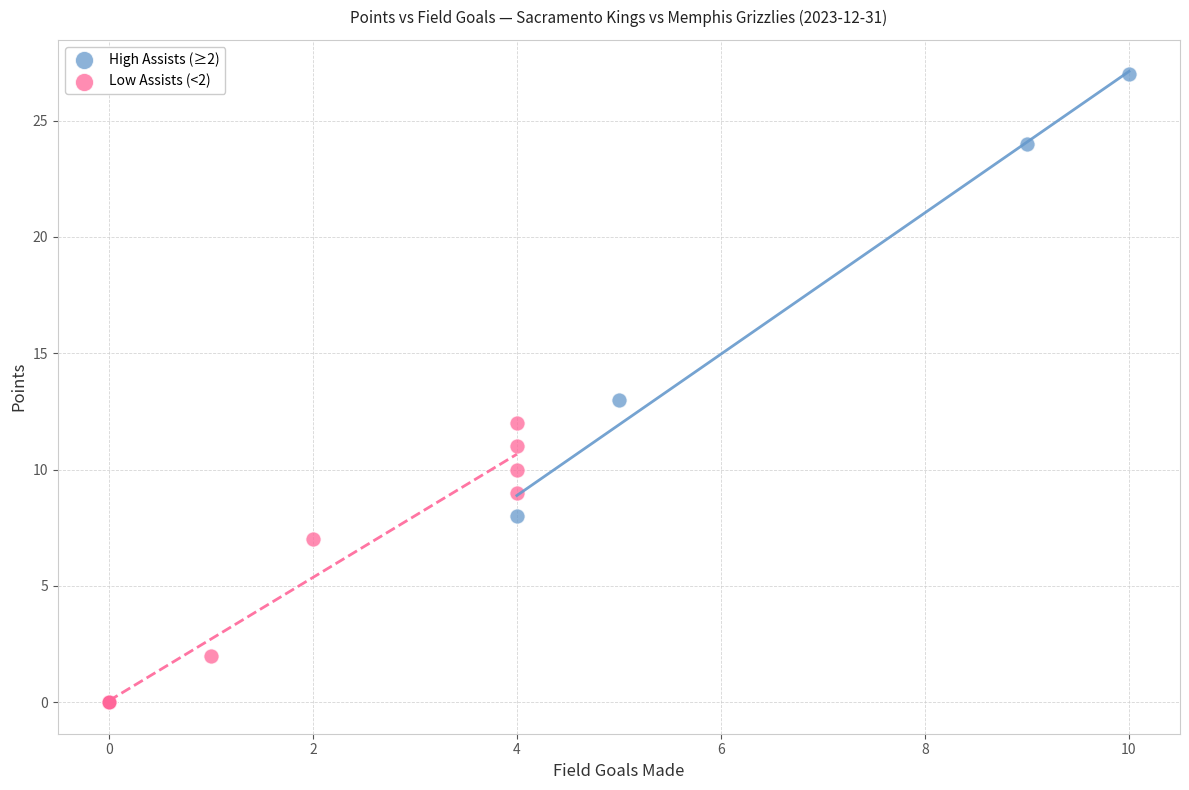

Which series reaches the minimum Y coordinate?

Low Assists (<2)